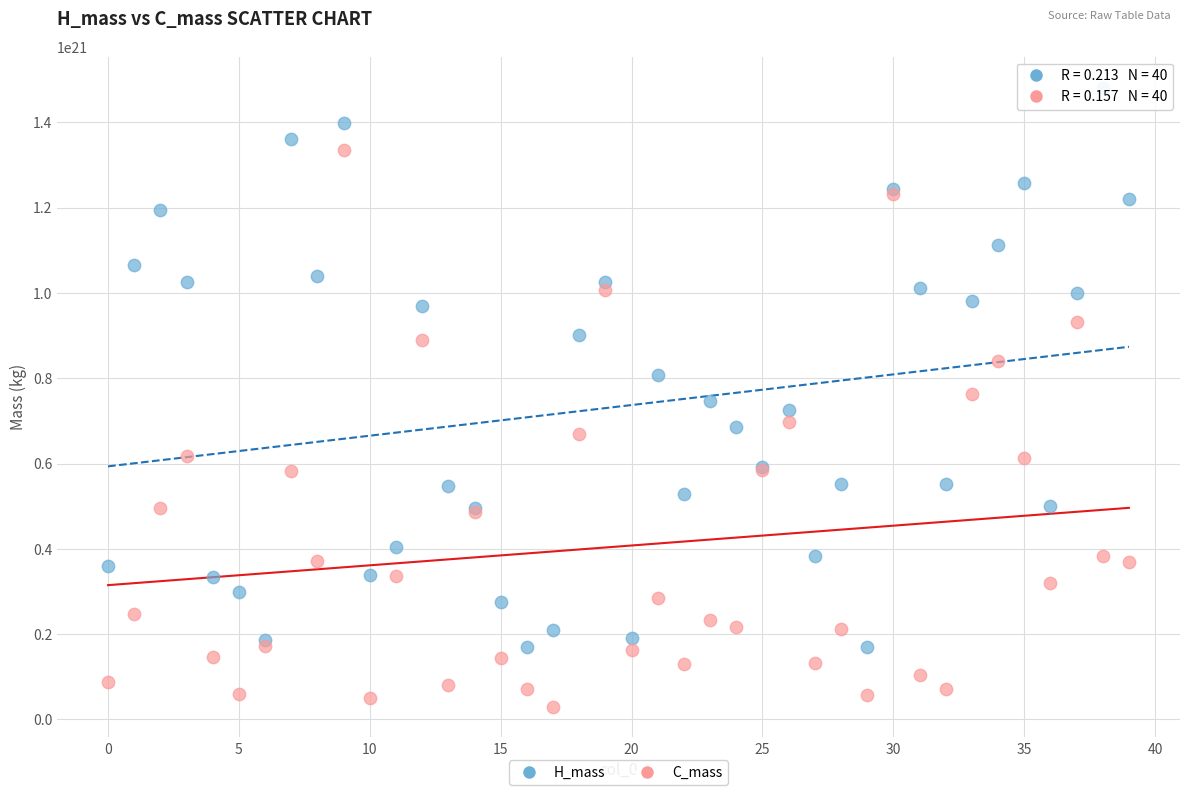

What are all the series names shown in the legend?

H_mass, C_mass